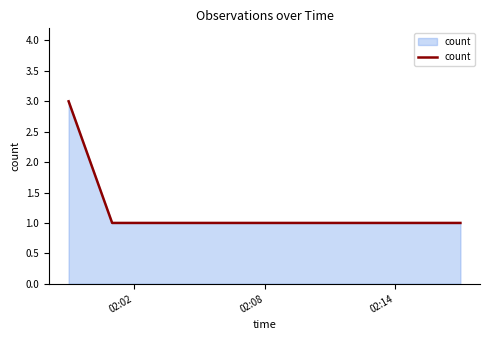

How many values are between 1 and 3?

3